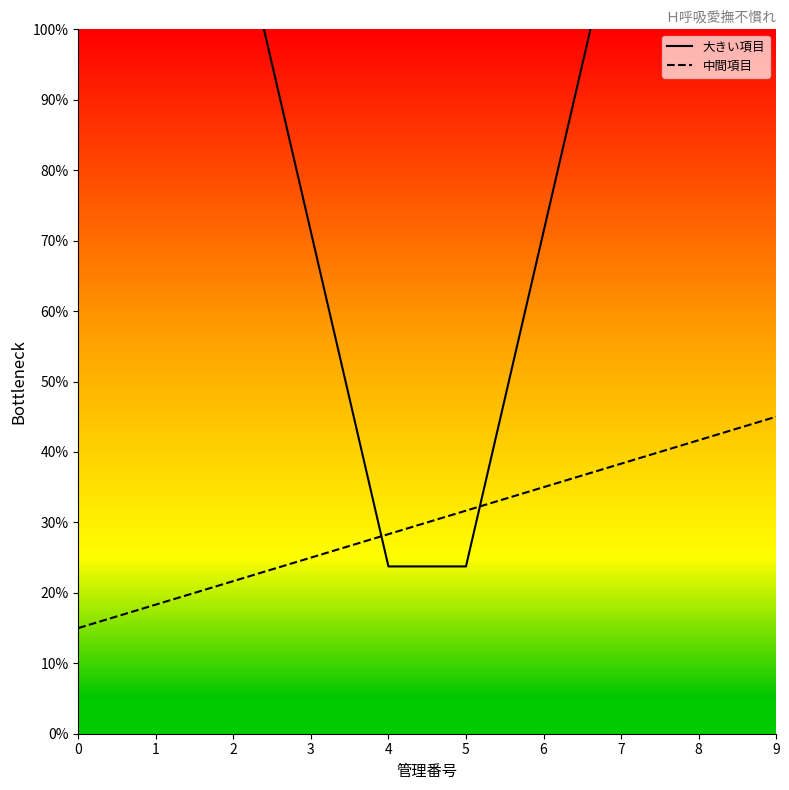

After their last crossing, which series has the higher values: 大きい項目 or 中間項目?

大きい項目